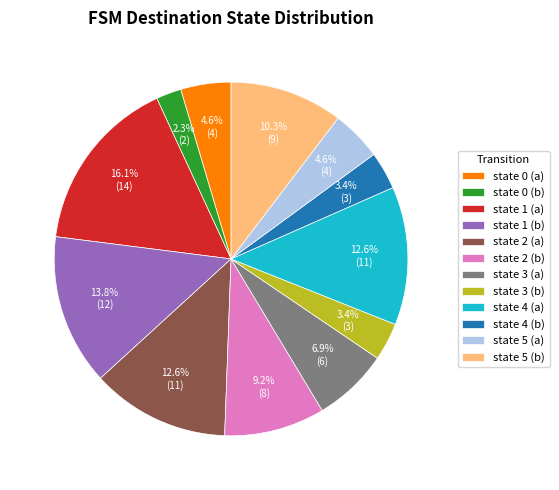

To the nearest percent, what is the average slice percentage?

8%